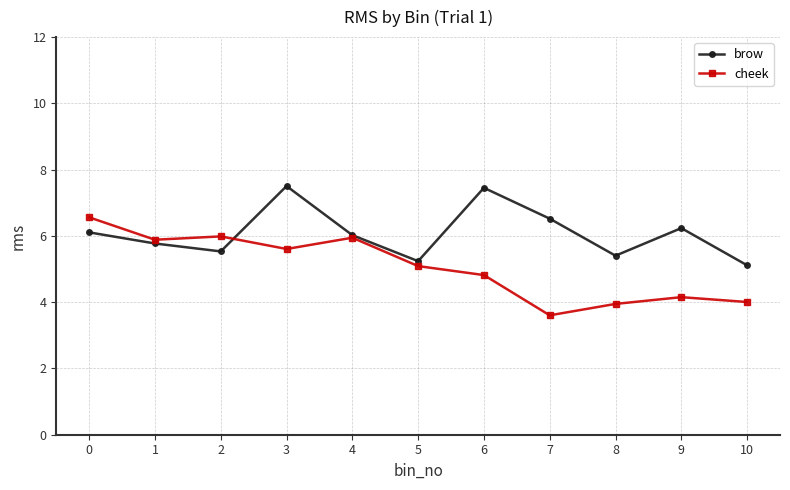

The value of brow at 9 is 6.2. True or false?

True